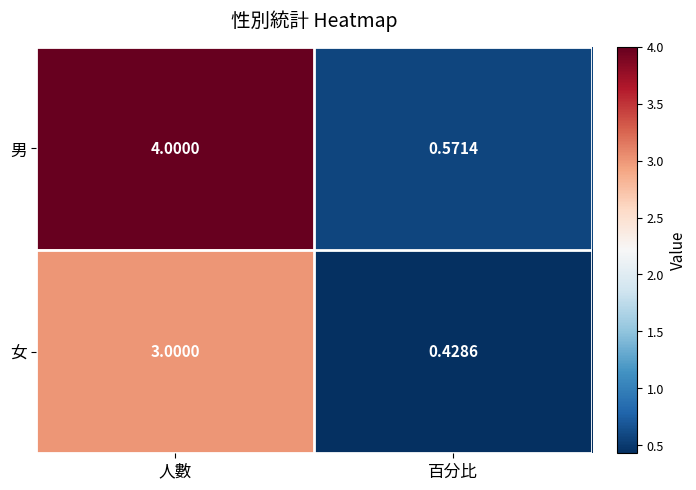

Which series has the largest total across all categories?

男